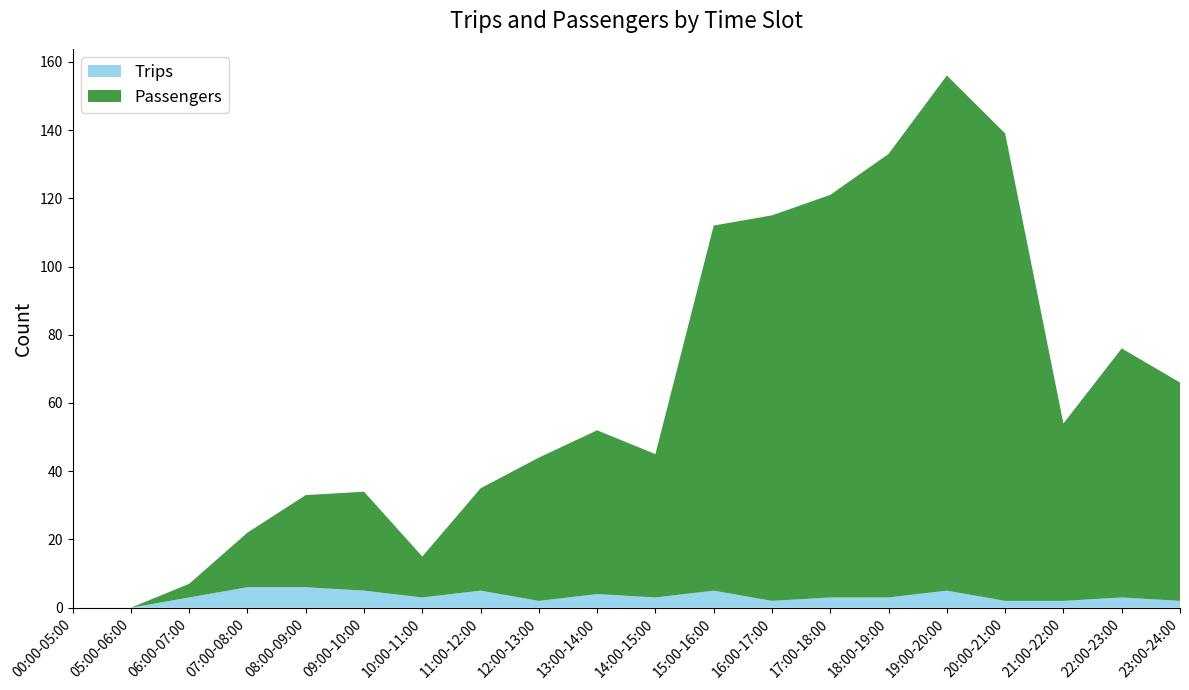

Reading left to right, list all the values displayed in this chart.

Passengers: 00:00-05:00=0	05:00-06:00=0	06:00-07:00=4	07:00-08:00=16	08:00-09:00=27	09:00-10:00=29	10:00-11:00=12	11:00-12:00=30	12:00-13:00=42	13:00-14:00=48	14:00-15:00=42	15:00-16:00=107	16:00-17:00=113	17:00-18:00=118	18:00-19:00=130	19:00-20:00=151	20:00-21:00=137	21:00-22:00=52	22:00-23:00=73	23:00-24:00=64
Trips: 00:00-05:00=0	05:00-06:00=0	06:00-07:00=3	07:00-08:00=6	08:00-09:00=6	09:00-10:00=5	10:00-11:00=3	11:00-12:00=5	12:00-13:00=2	13:00-14:00=4	14:00-15:00=3	15:00-16:00=5	16:00-17:00=2	17:00-18:00=3	18:00-19:00=3	19:00-20:00=5	20:00-21:00=2	21:00-22:00=2	22:00-23:00=3	23:00-24:00=2